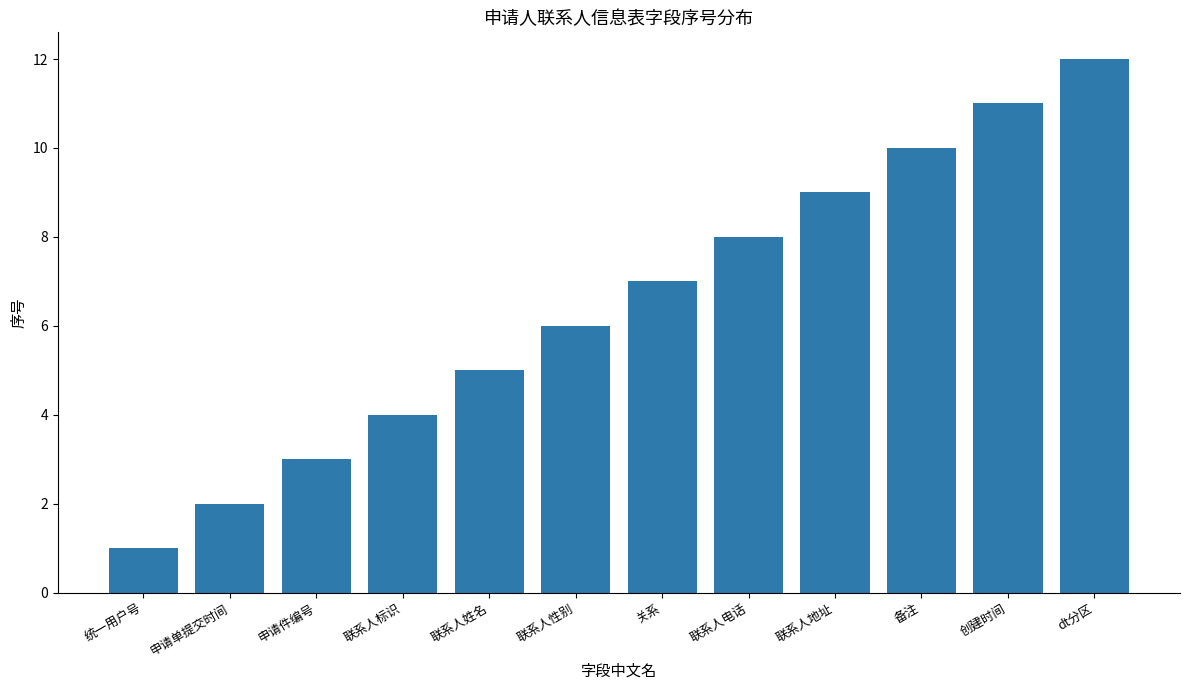

What position from the left is 申请单提交时间?

2